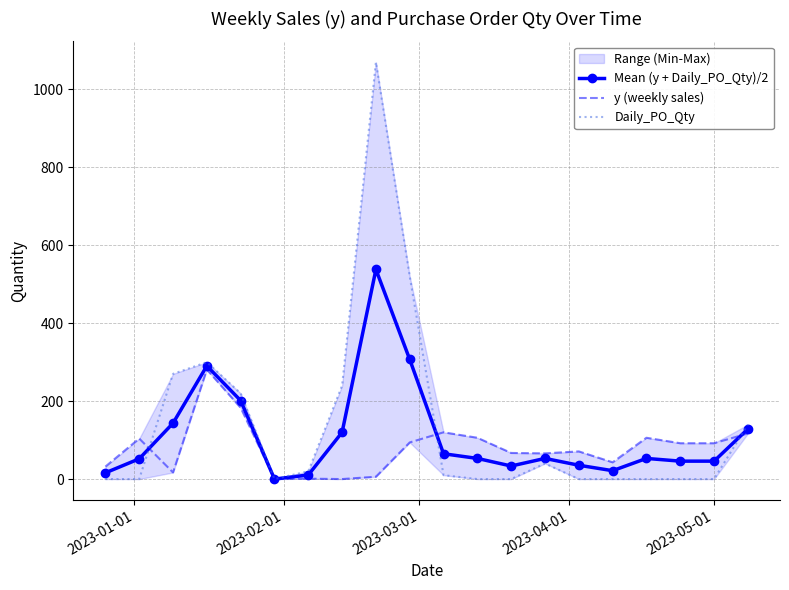

True or false: Mean (y + Daily_PO_Qty)/2 has more than 1 points higher than both neighbors.

True